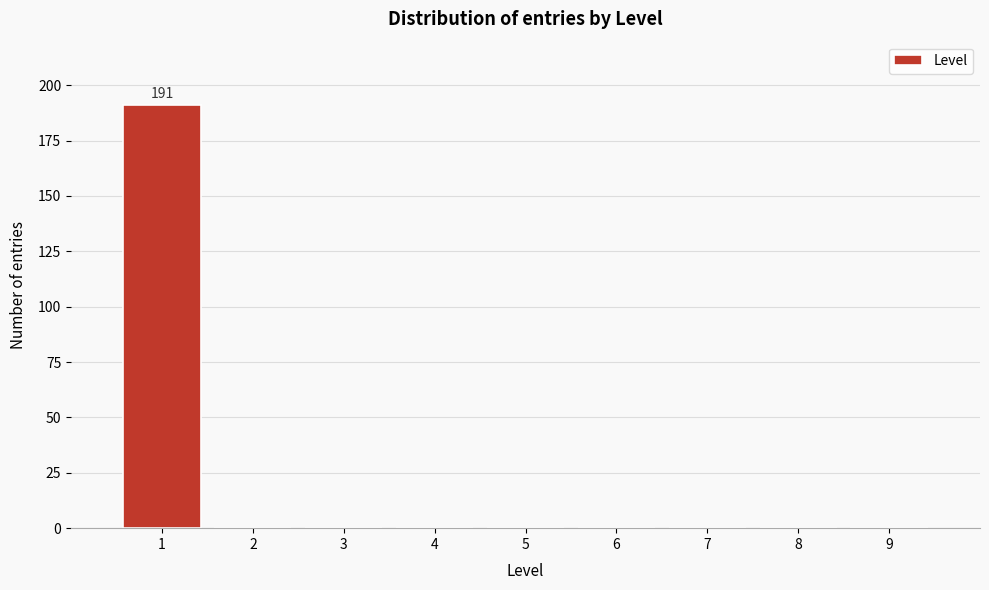

Over which range of the x-axis is the bar tallest?

0.5 to 1.5